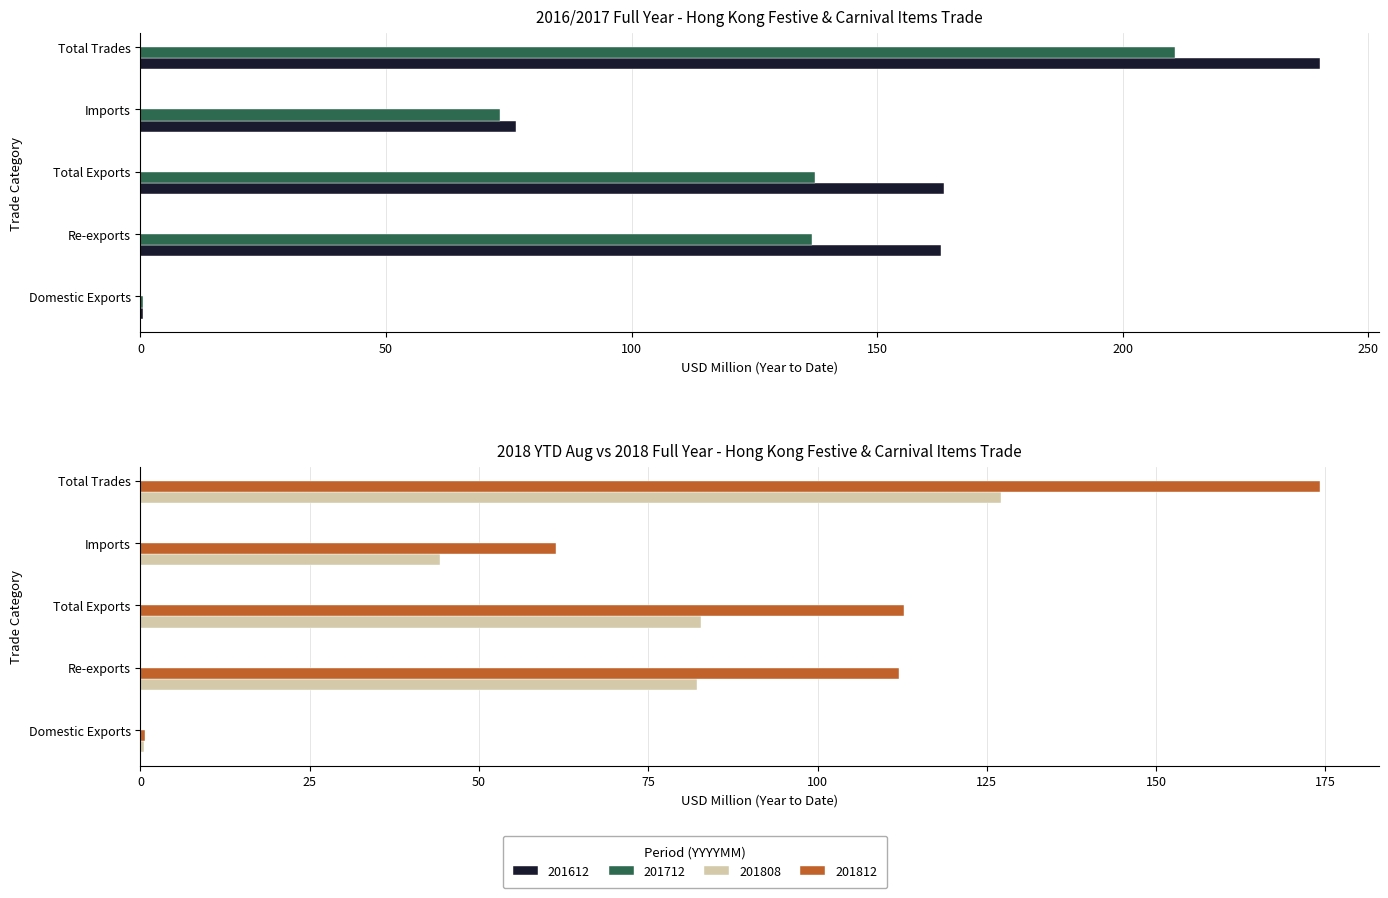

At which label does 201612 reach its minimum?

Domestic Exports